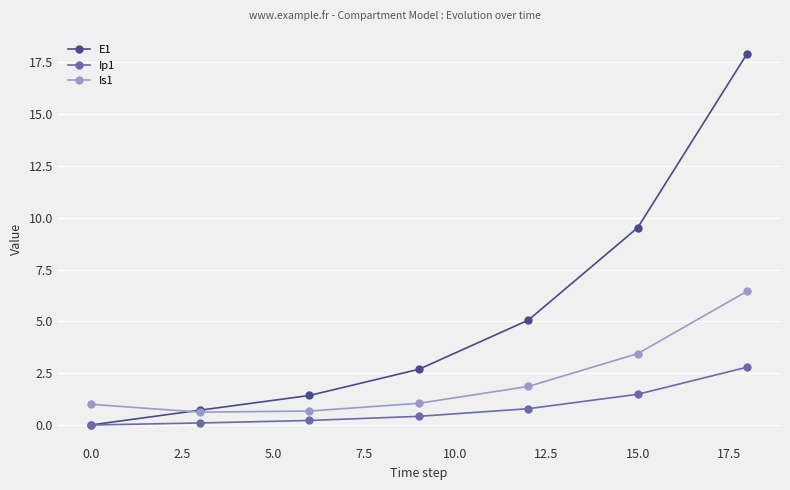

Which series has the largest total across all categories?

E1